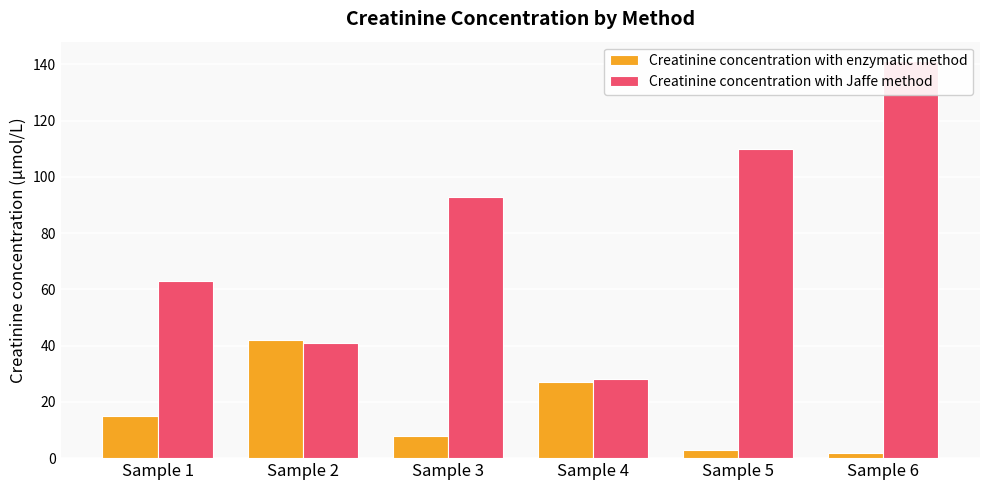

Which category has the highest value in the Creatinine concentration with enzymatic method series?

Sample 2